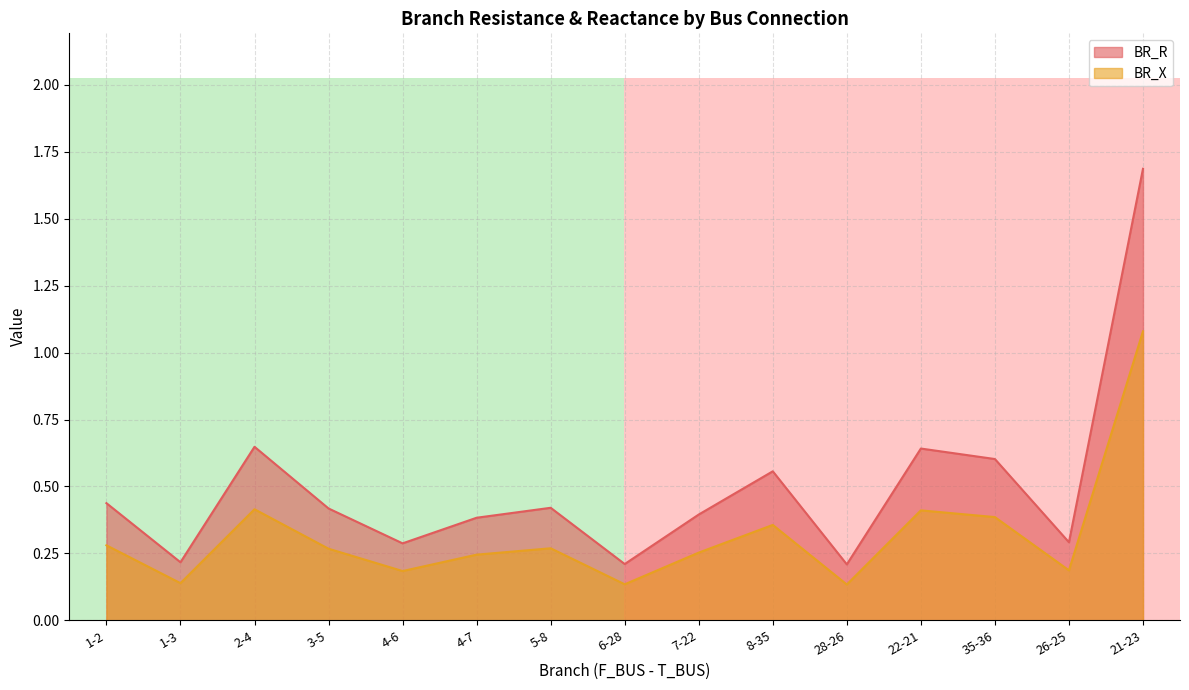

How many series are shown in this chart?

2